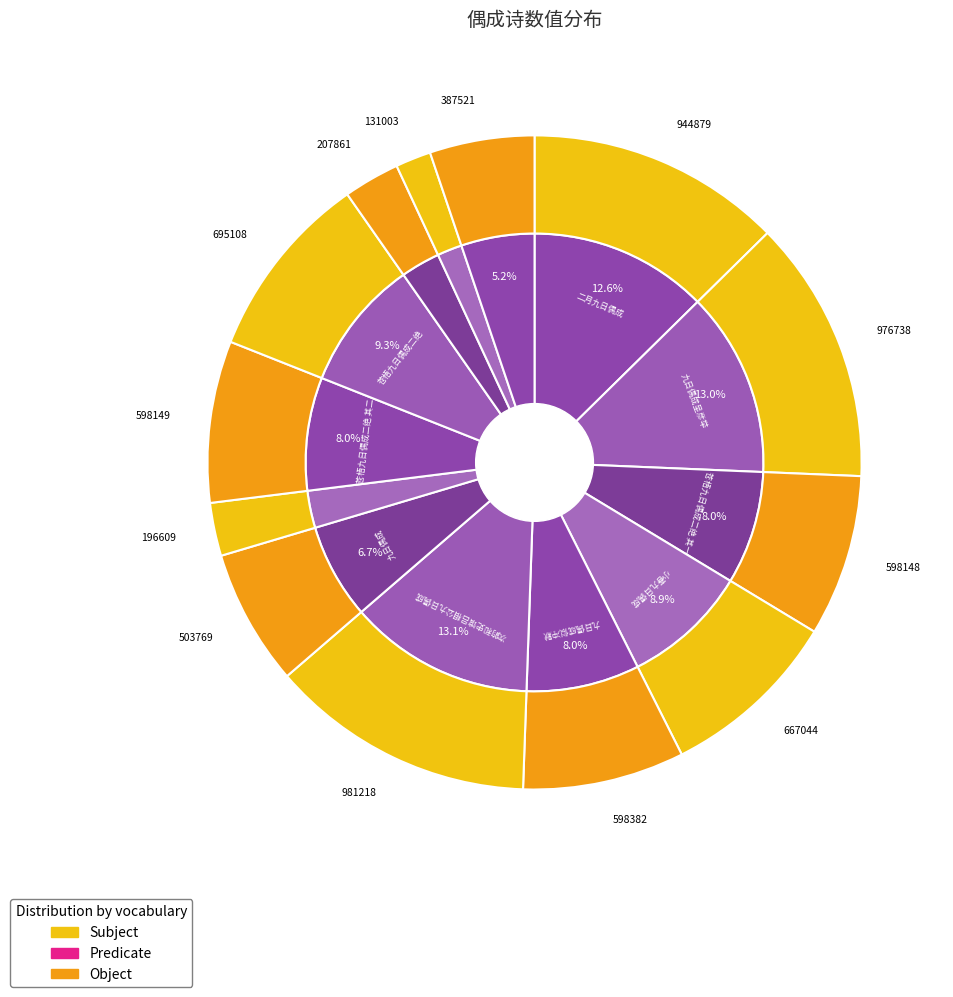

How many slices are in this pie chart?

13